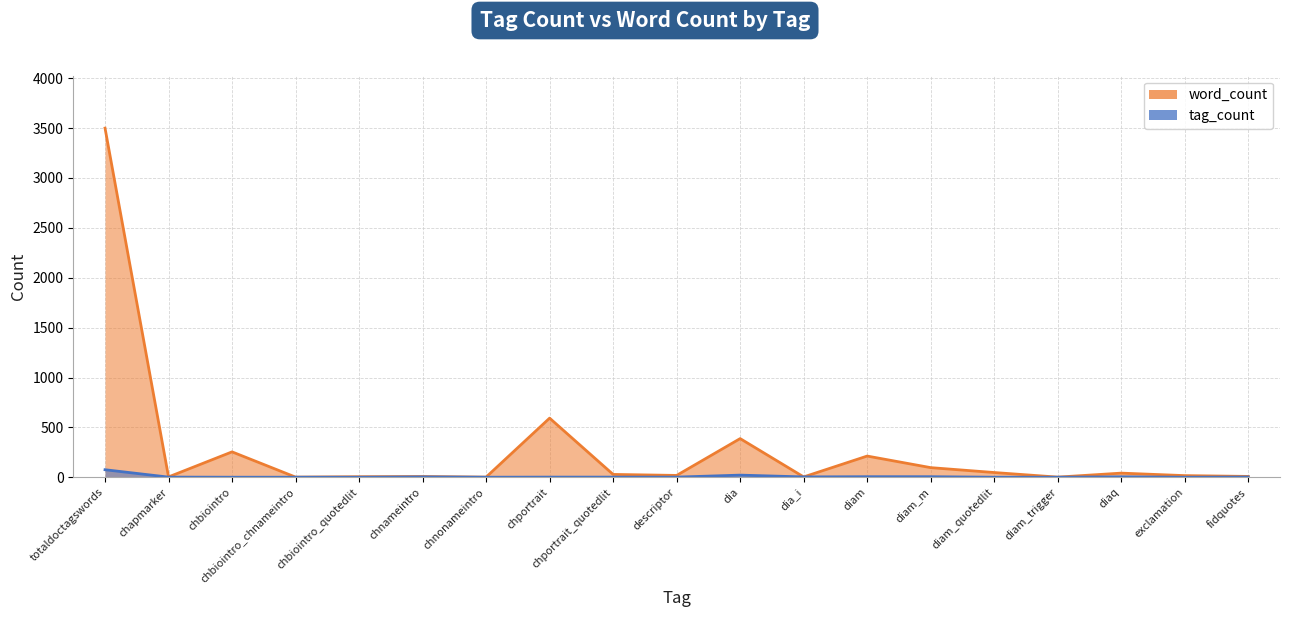

What is the difference between the maximum and minimum values in the tag_count series?

75